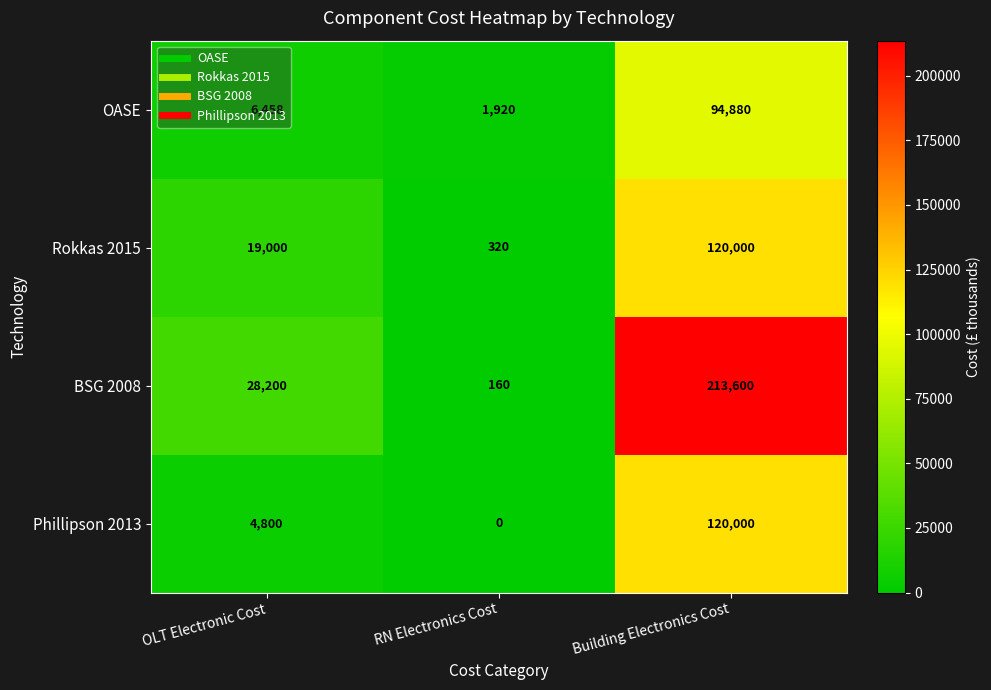

At which category does the chart reach its minimum across all series?

RN Electronics Cost